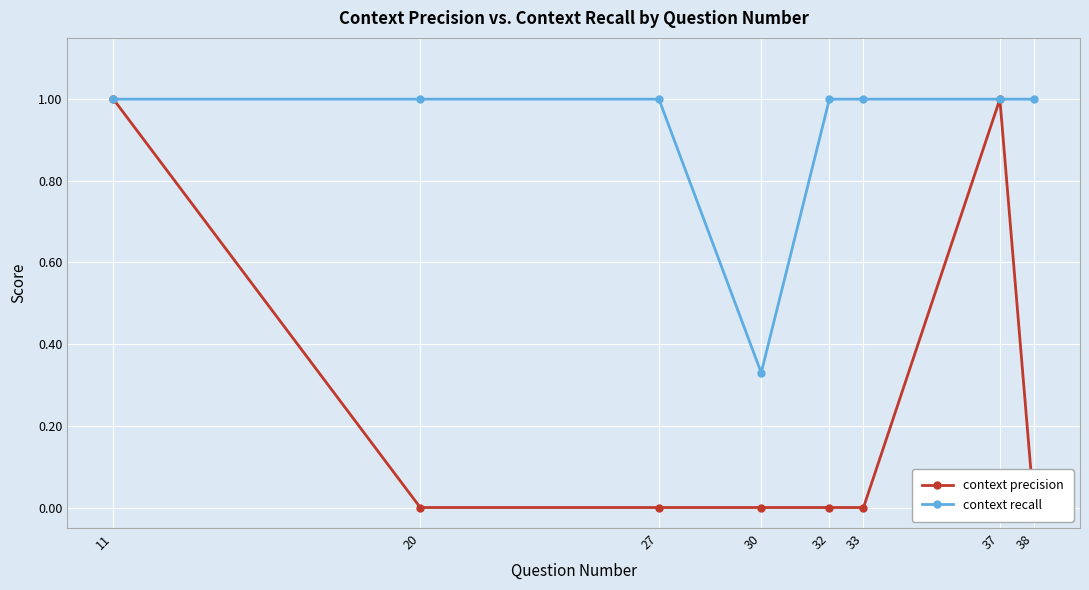

Reading left to right, extract all data points from this chart.

context precision: 1.0	0.0	0.0	0.0	0.0	0.0	1.0	0.0
context recall: 1.0	1.0	1.0	0.3	1.0	1.0	1.0	1.0